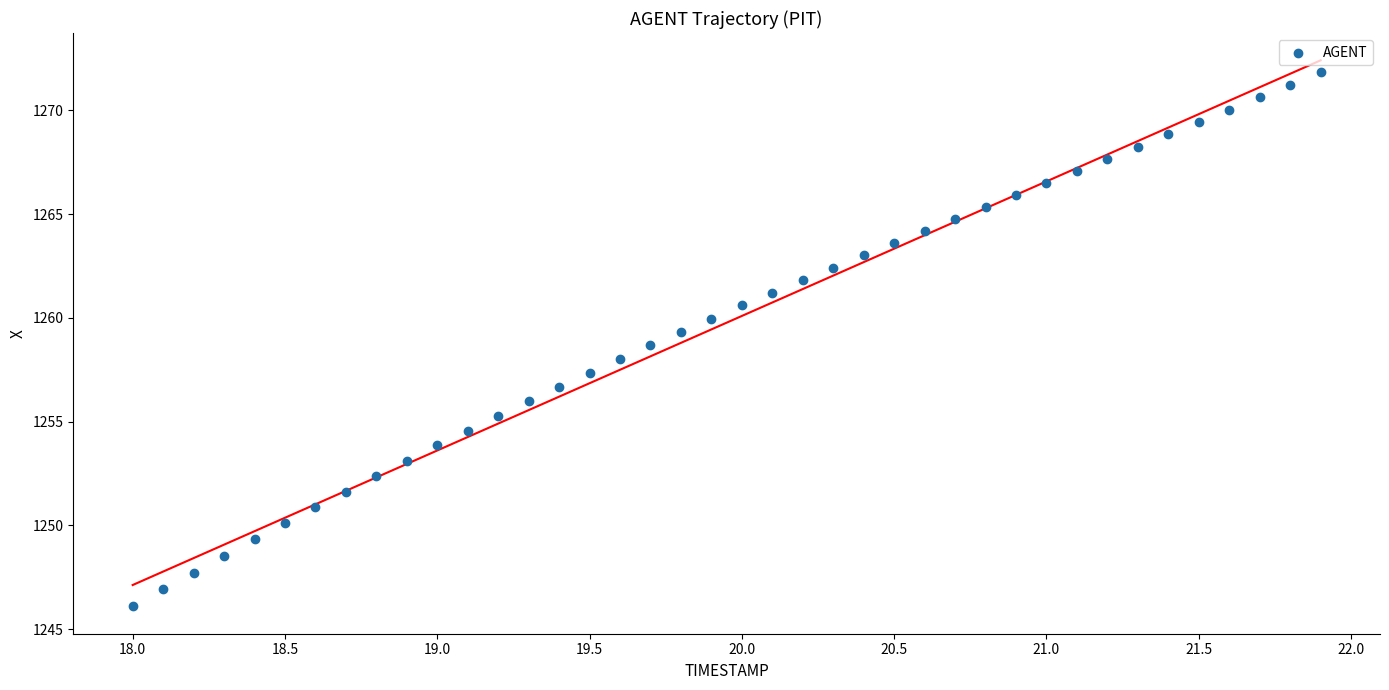

What is the range of Y values (max minus min)?

25.8